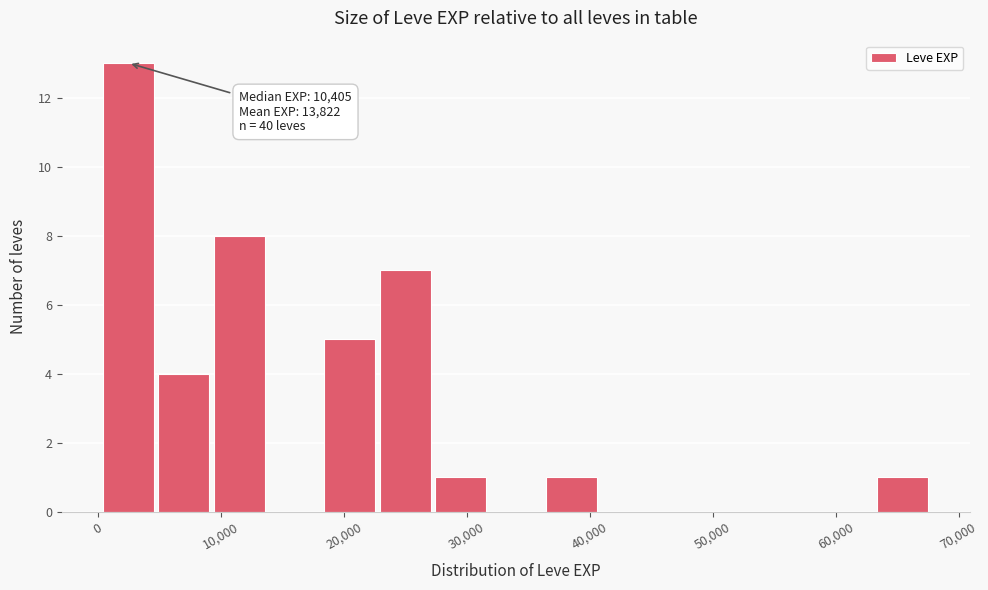

Over which range of the x-axis is the bar tallest?

0 to 5000